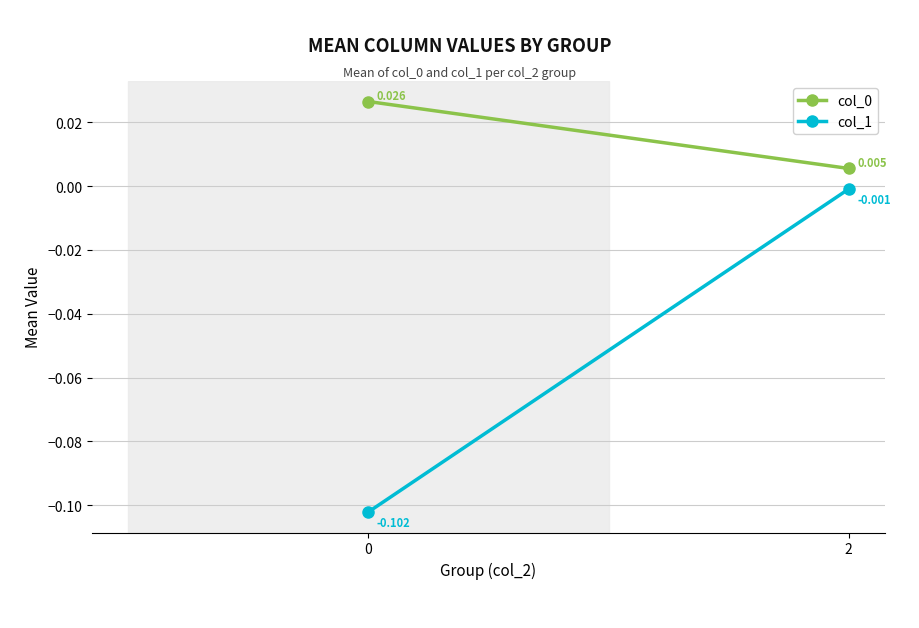

What are all the series names shown in the legend?

col_0, col_1